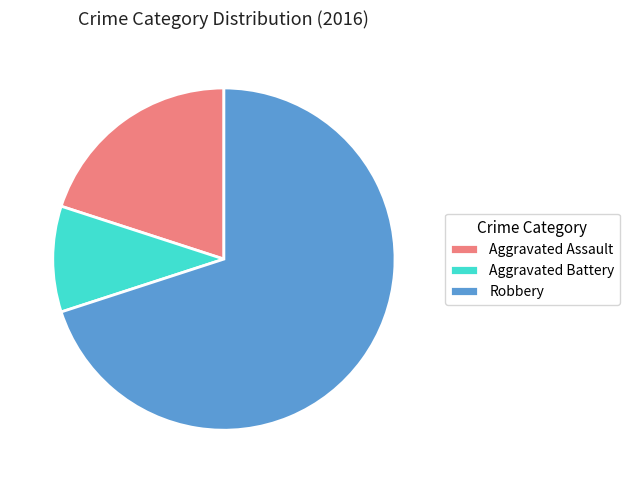

Between Robbery and Aggravated Battery, which is larger?

Robbery